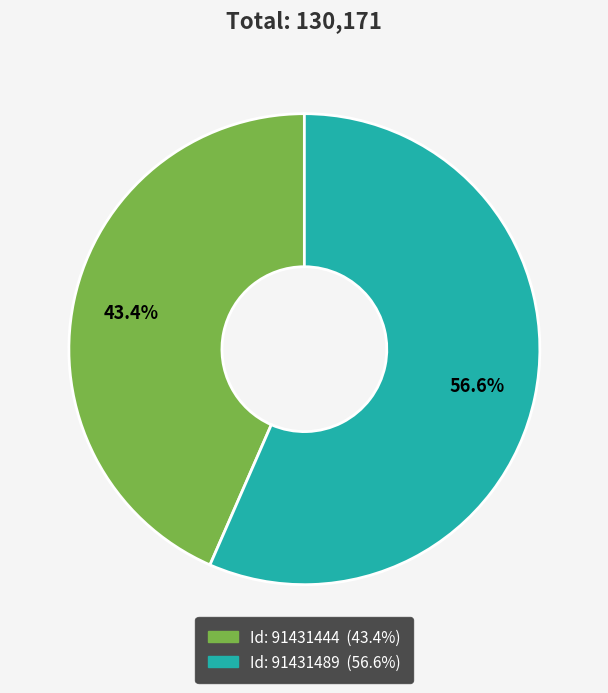

Is there any slice that represents more than half of the pie?

Yes